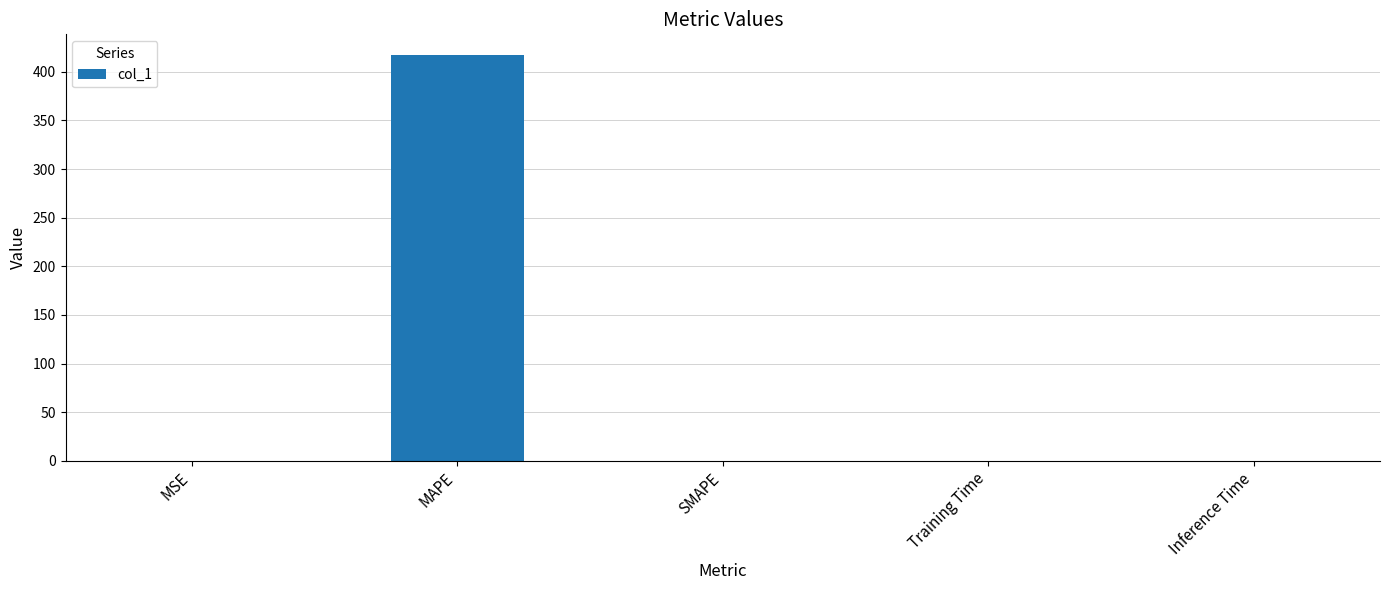

What is the sum of all values?

417.7